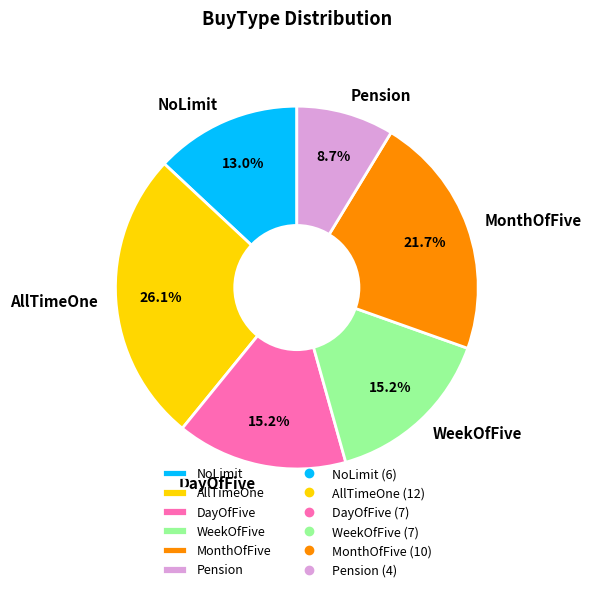

Is there a majority slice in this chart?

No